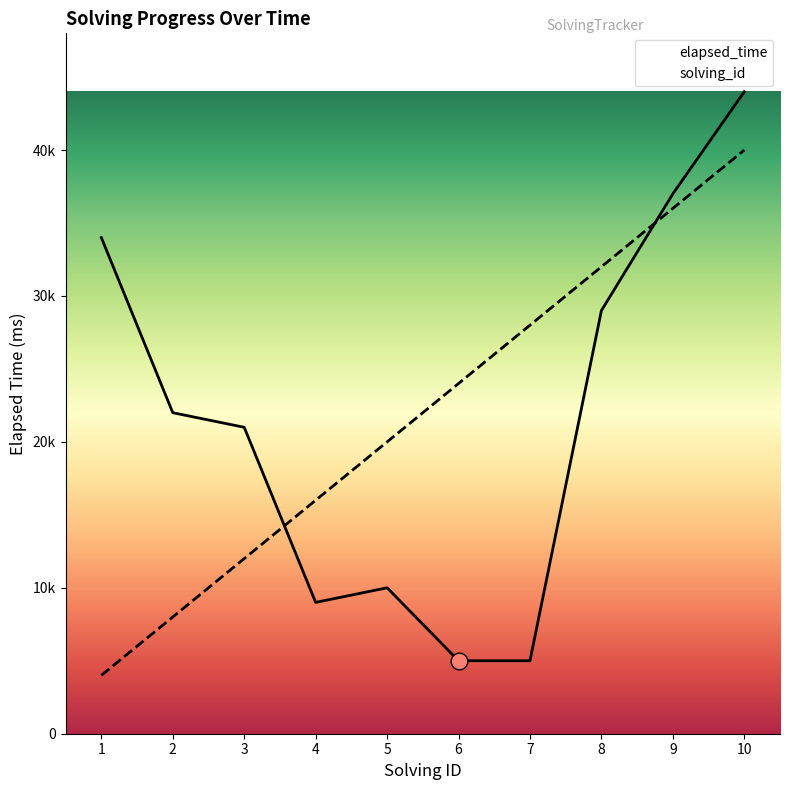

How many lines are shown in the chart?

2